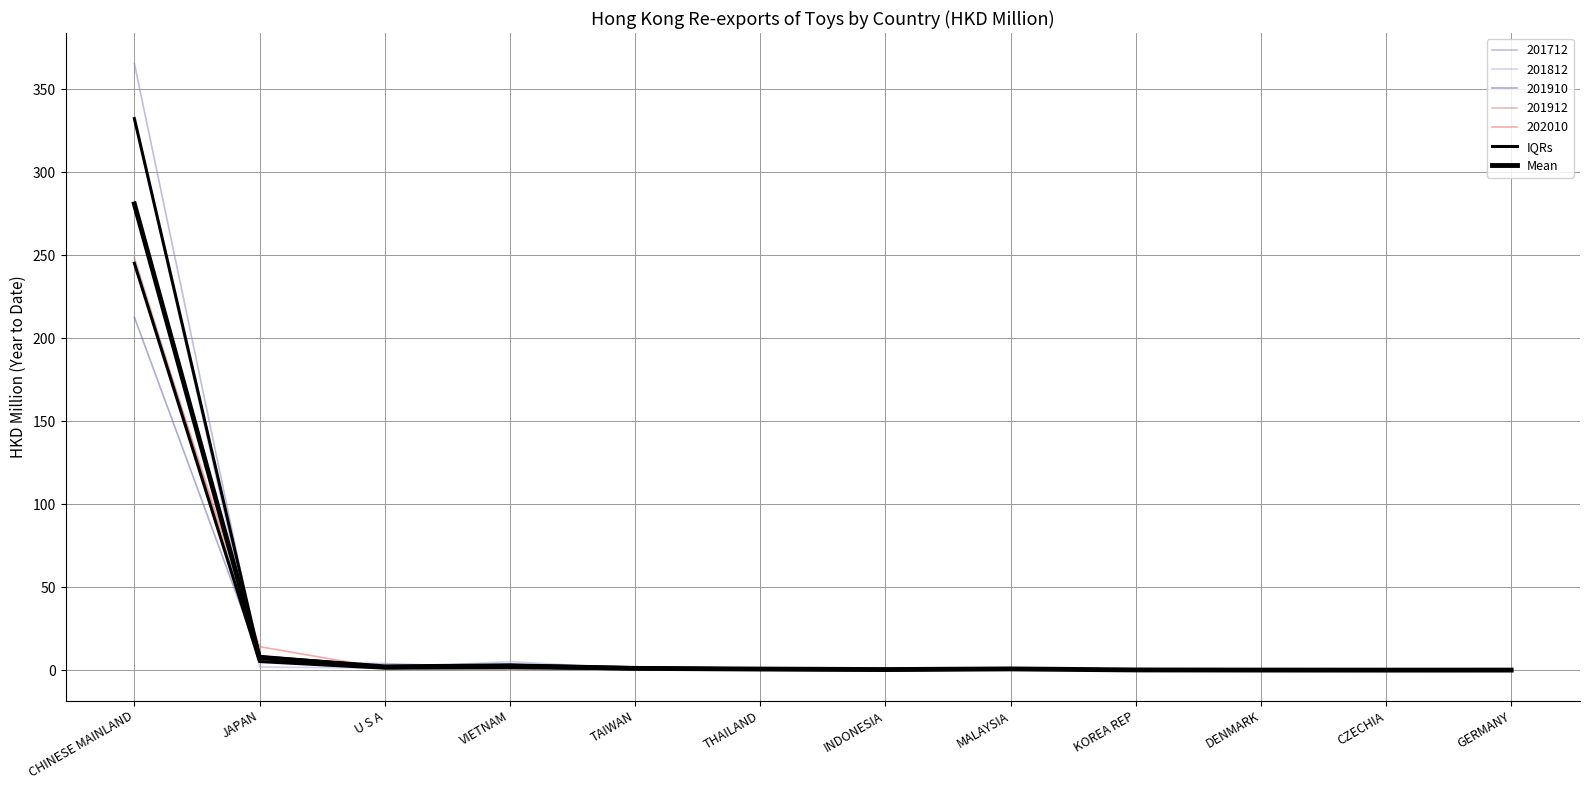

What is the approximate value of IQRs at DENMARK?

0.1